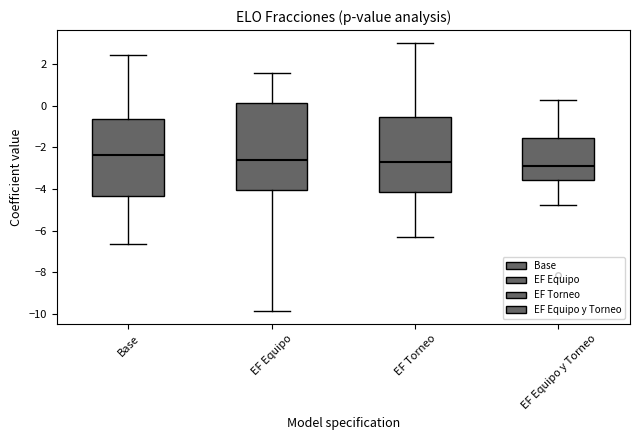

Reading left to right, read every box against the y-axis: the position of its median line, the range the box covers, and the ends of its whiskers. The values are not printed on the chart, so give them approximately, as read against the axis.

Base: median -2.4, box -4.4 to -0.6, whiskers -6.6 to 2.4
EF Equipo: median -2.6, box -4.0 to 0.2, whiskers -9.8 to 1.6
EF Torneo: median -2.6, box -4.2 to -0.6, whiskers -6.4 to 3.0
EF Equipo y Torneo: median -3.0, box -3.6 to -1.6, whiskers -4.8 to 0.2